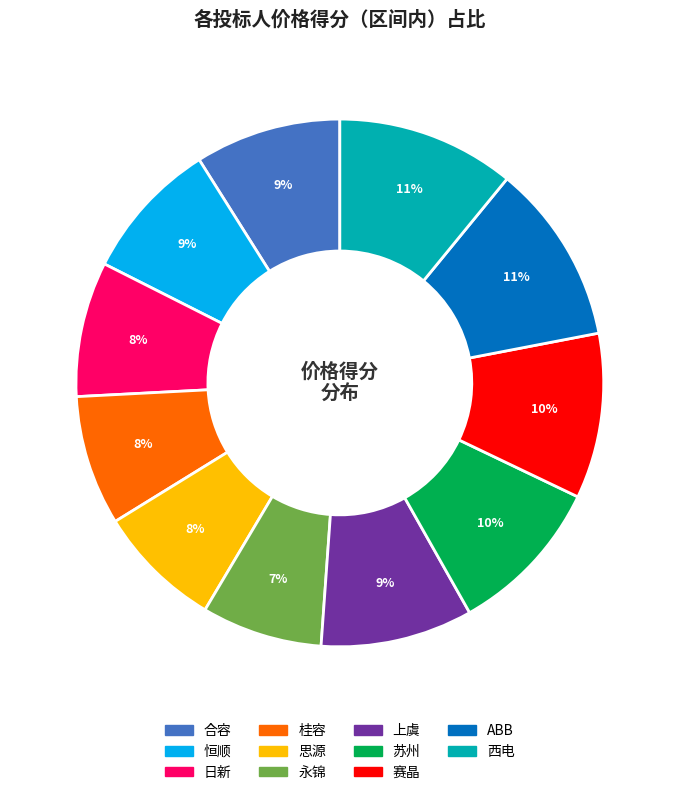

Is there a majority slice in this chart?

No